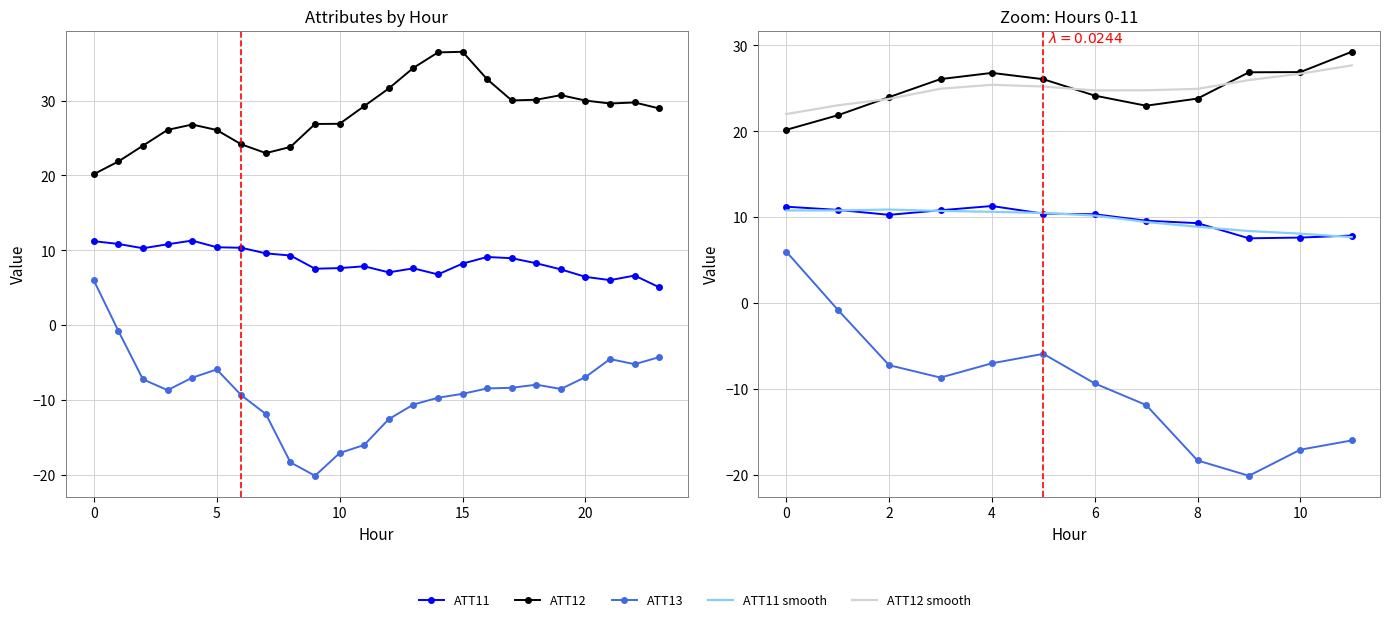

What is the maximum value for ATT13?

6.0